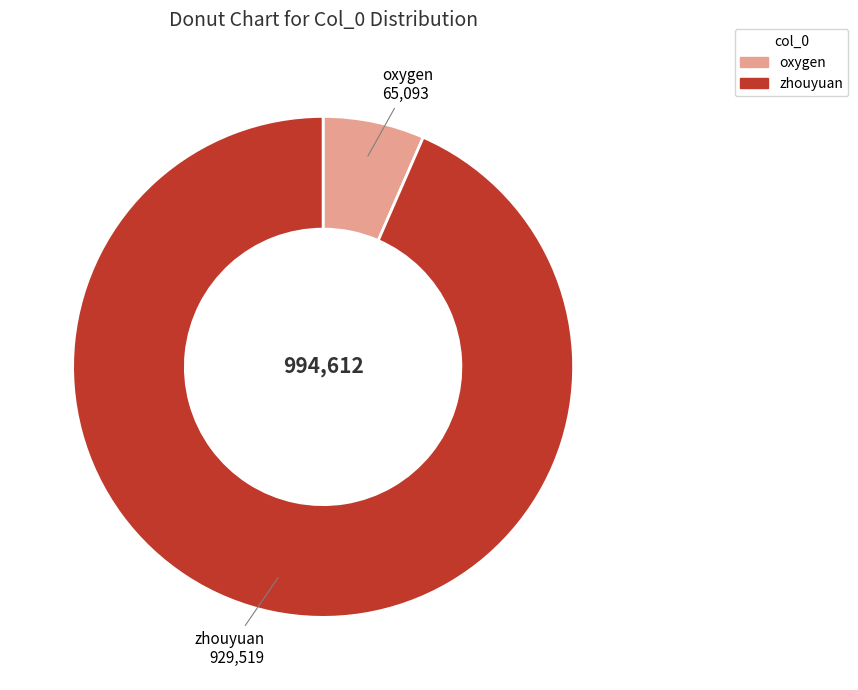

Rank the categories by value from highest to lowest.

zhouyuan, oxygen